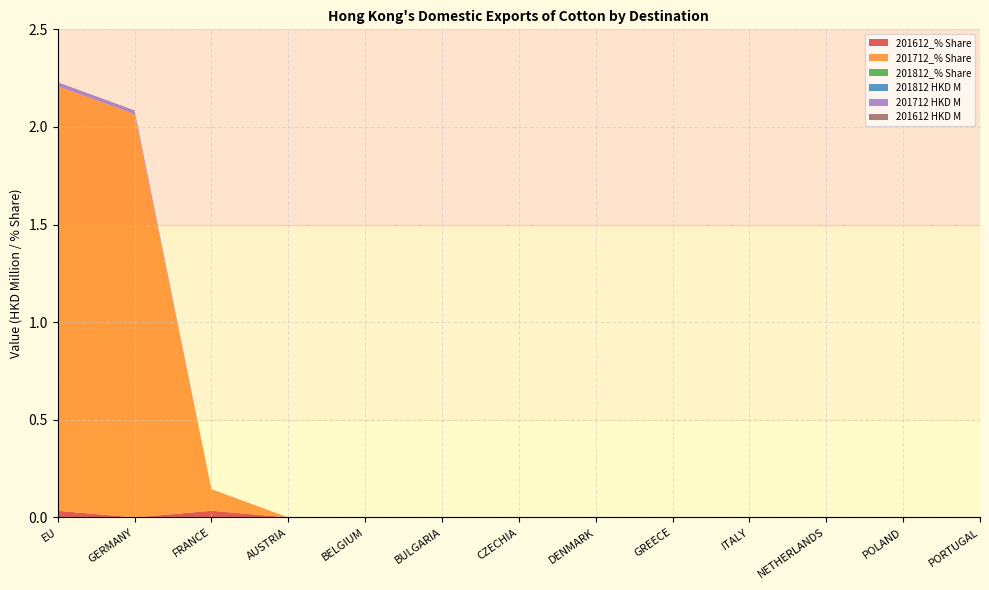

Reading left to right, list all the values displayed in this chart.

201612_% Share: EU=0.0	GERMANY=0.0	FRANCE=0.0	AUSTRIA=0.0	BELGIUM=0.0	BULGARIA=0.0	CZECHIA=0.0	DENMARK=0.0	GREECE=0.0	ITALY=0.0	NETHERLANDS=0.0	POLAND=0.0	PORTUGAL=0.0
201712_% Share: EU=2.2	GERMANY=2.1	FRANCE=0.1	AUSTRIA=0.0	BELGIUM=0.0	BULGARIA=0.0	CZECHIA=0.0	DENMARK=0.0	GREECE=0.0	ITALY=0.0	NETHERLANDS=0.0	POLAND=0.0	PORTUGAL=0.0
201812_% Share: EU=0.0	GERMANY=0.0	FRANCE=0.0	AUSTRIA=0.0	BELGIUM=0.0	BULGARIA=0.0	CZECHIA=0.0	DENMARK=0.0	GREECE=0.0	ITALY=0.0	NETHERLANDS=0.0	POLAND=0.0	PORTUGAL=0.0
201812 HKD M: EU=0.0	GERMANY=0.0	FRANCE=0.0	AUSTRIA=0.0	BELGIUM=0.0	BULGARIA=0.0	CZECHIA=0.0	DENMARK=0.0	GREECE=0.0	ITALY=0.0	NETHERLANDS=0.0	POLAND=0.0	PORTUGAL=0.0
201712 HKD M: EU=0.0	GERMANY=0.0	FRANCE=0.0	AUSTRIA=0.0	BELGIUM=0.0	BULGARIA=0.0	CZECHIA=0.0	DENMARK=0.0	GREECE=0.0	ITALY=0.0	NETHERLANDS=0.0	POLAND=0.0	PORTUGAL=0.0
201612 HKD M: EU=0.0	GERMANY=0.0	FRANCE=0.0	AUSTRIA=0.0	BELGIUM=0.0	BULGARIA=0.0	CZECHIA=0.0	DENMARK=0.0	GREECE=0.0	ITALY=0.0	NETHERLANDS=0.0	POLAND=0.0	PORTUGAL=0.0